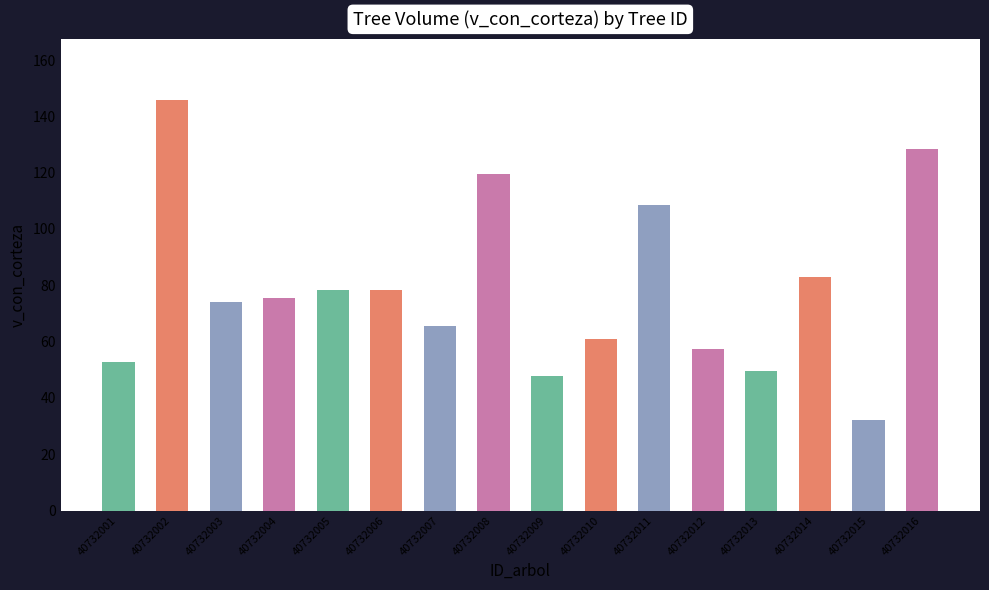

Where does the data first go above 75?

40732002